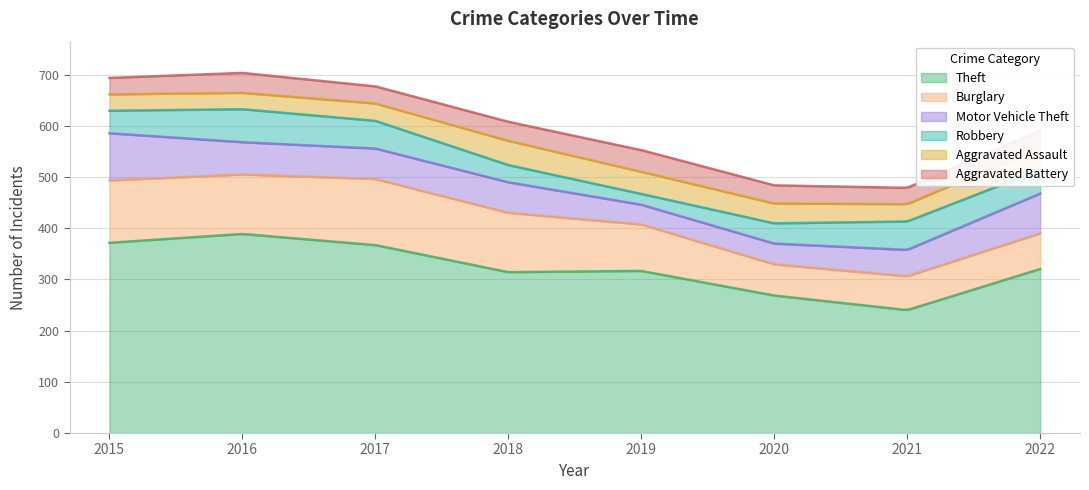

Is the value of Motor Vehicle Theft at 2015 greater than the value of Theft at 2017?

No